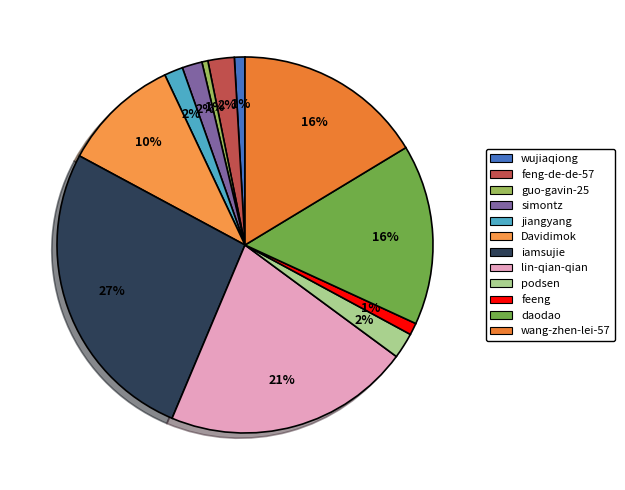

Approximately how many times larger is the value at Davidimok compared to podsen?

4.6